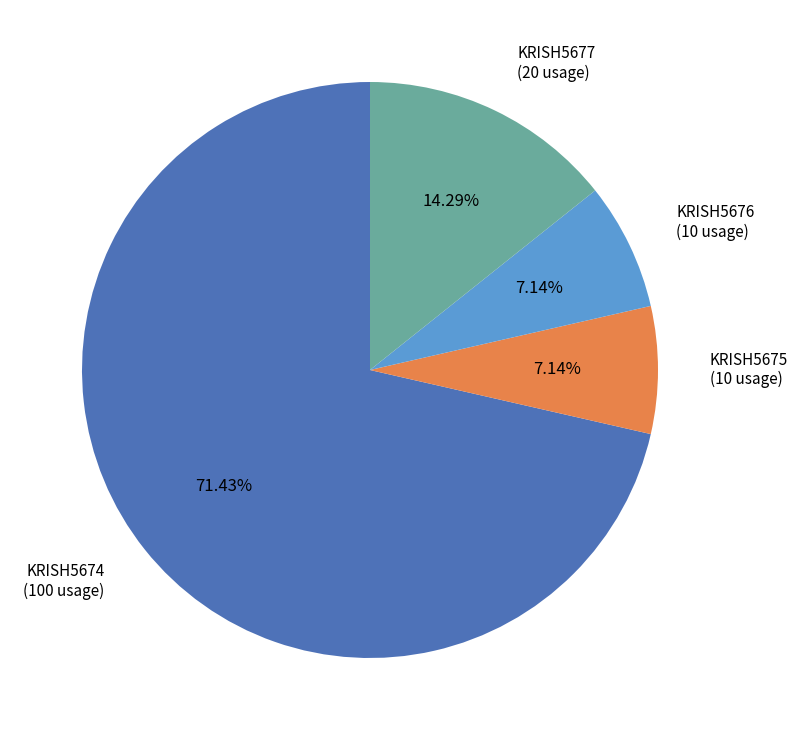

Does any single category account for the majority?

Yes